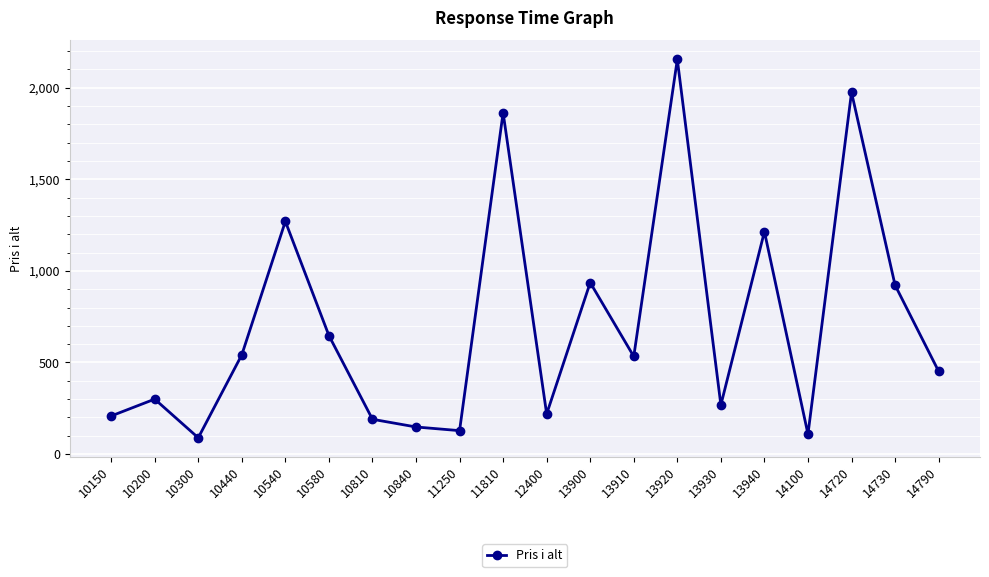

What is the value of the 3rd point from the left?

89.0